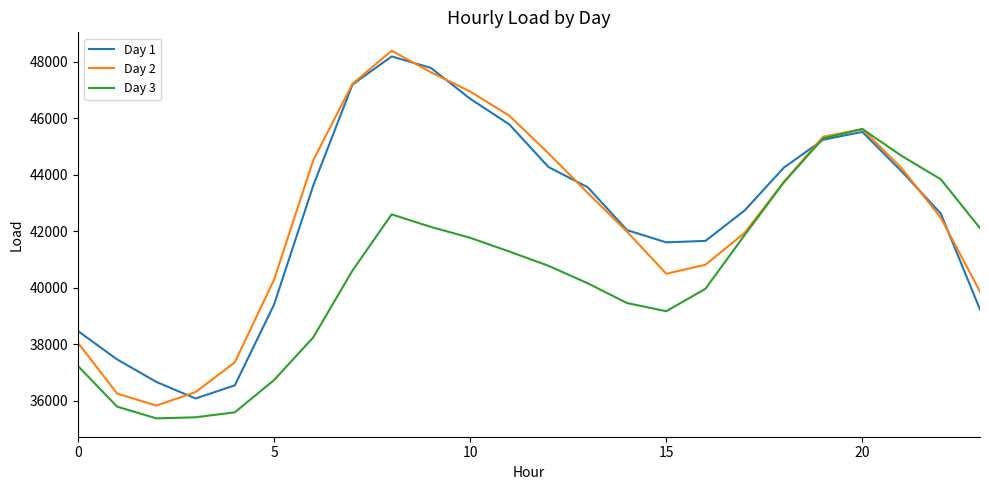

After their last crossing, which series has the higher values: Day 3 or Day 2?

Day 3